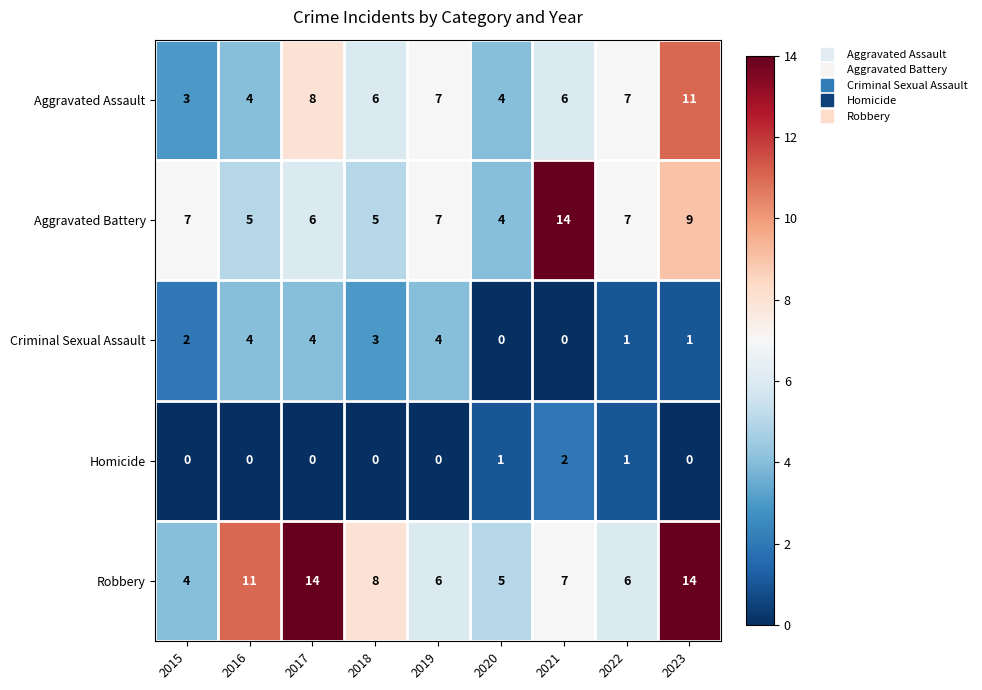

Which category has the highest value in the Aggravated Battery series?

2021